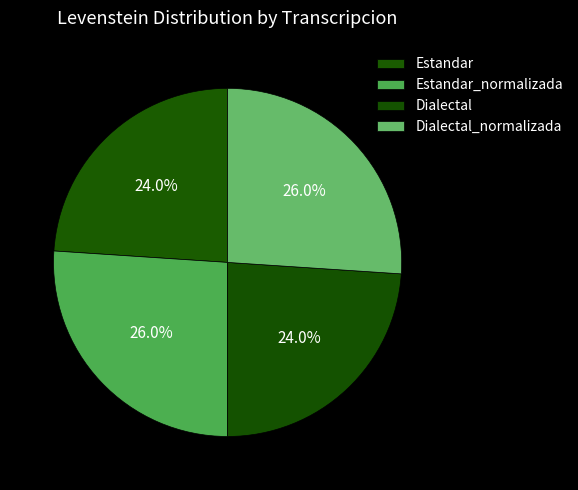

What percentage is the Dialectal_normalizada slice, to the nearest percent?

26%